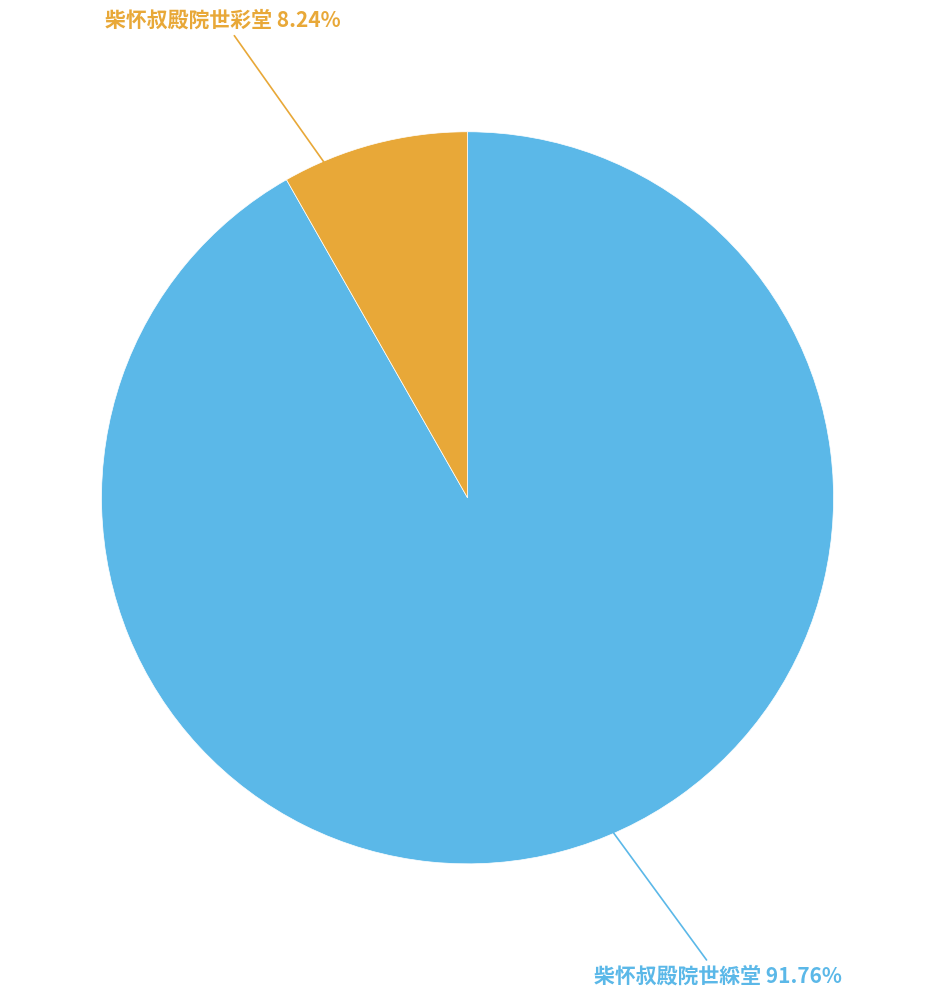

What portion of the pie excludes 柴怀叔殿院世彩堂?

91.8%